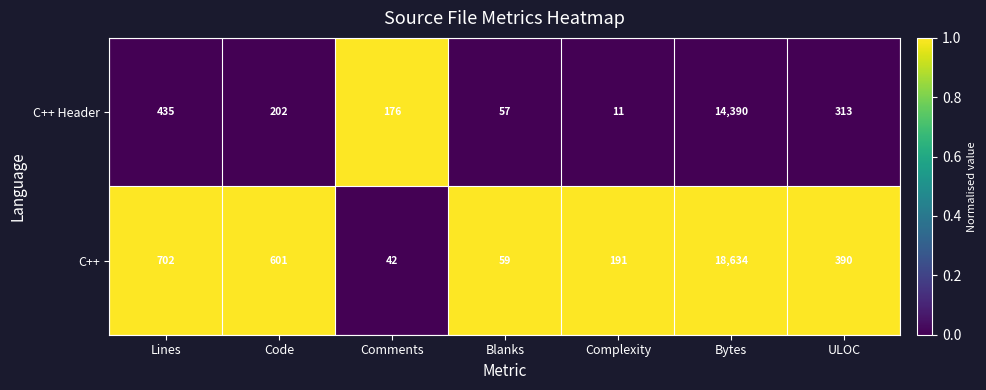

Which series has the largest total across all categories?

C++